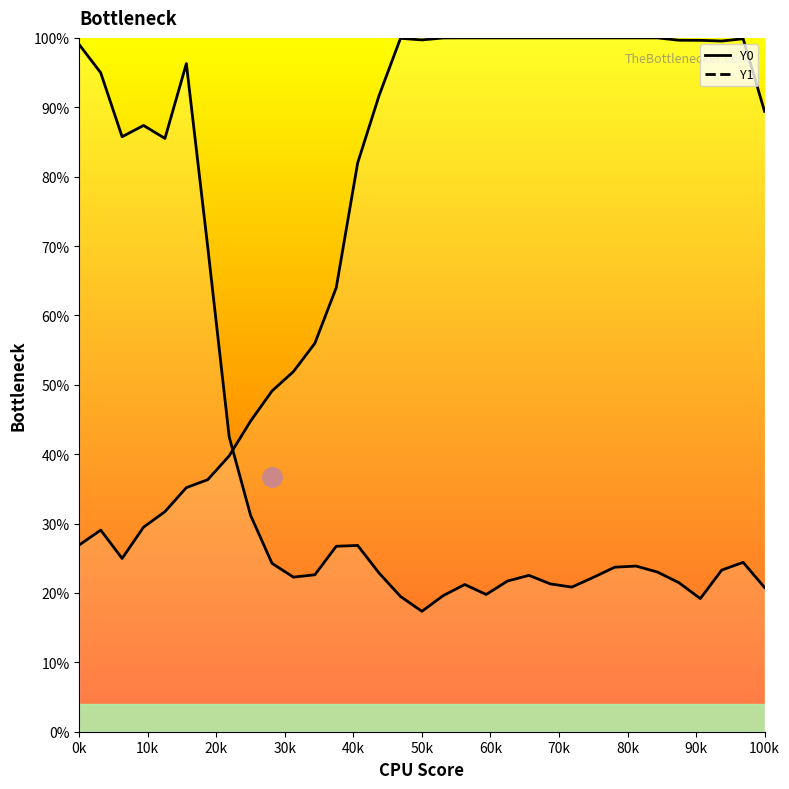

Count the number of data series in this chart.

2